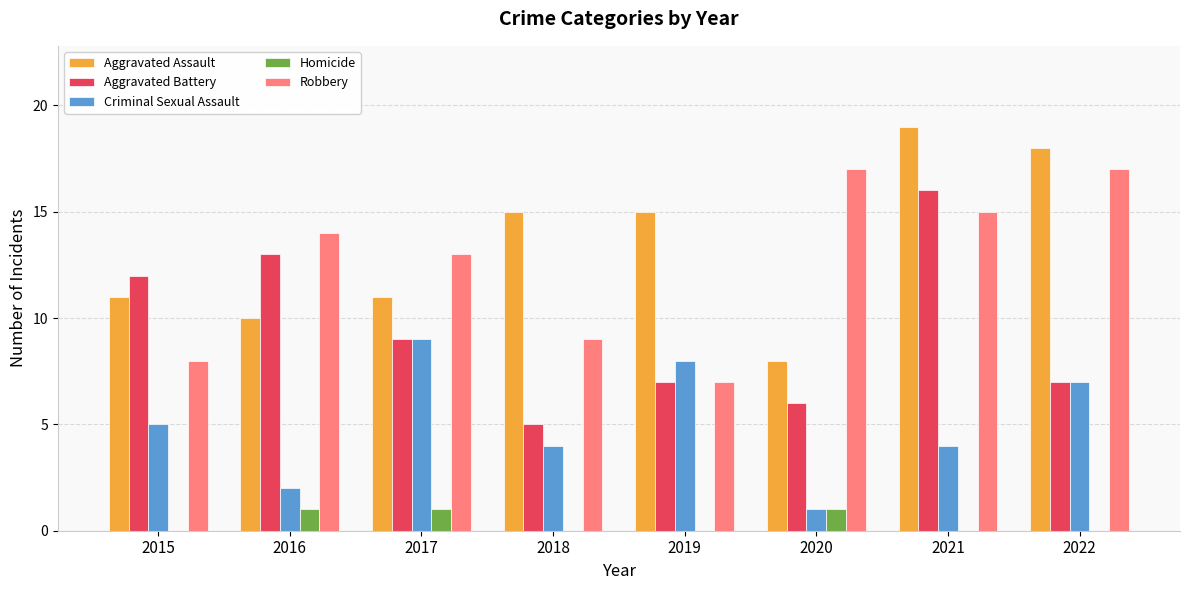

What is the difference between the Aggravated Battery values at 2022 and 2020?

1